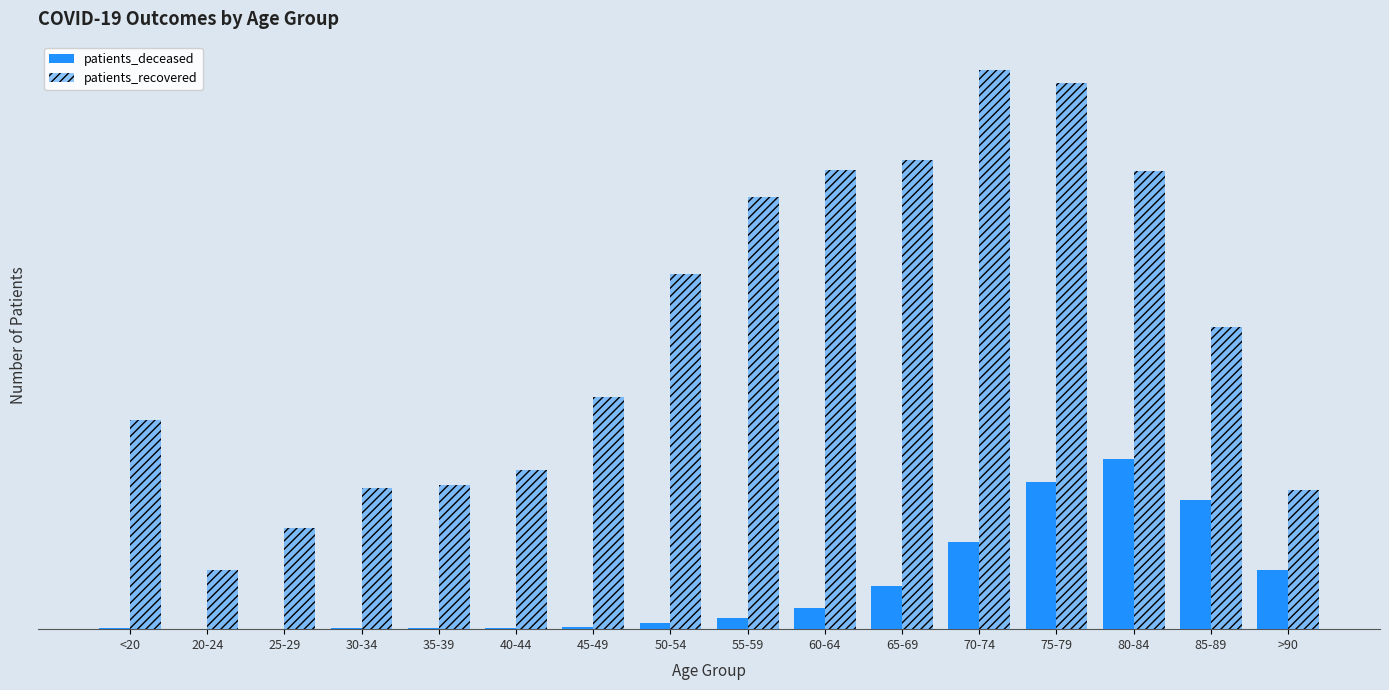

Where is patients_recovered nearest to the value 5410?

85-89